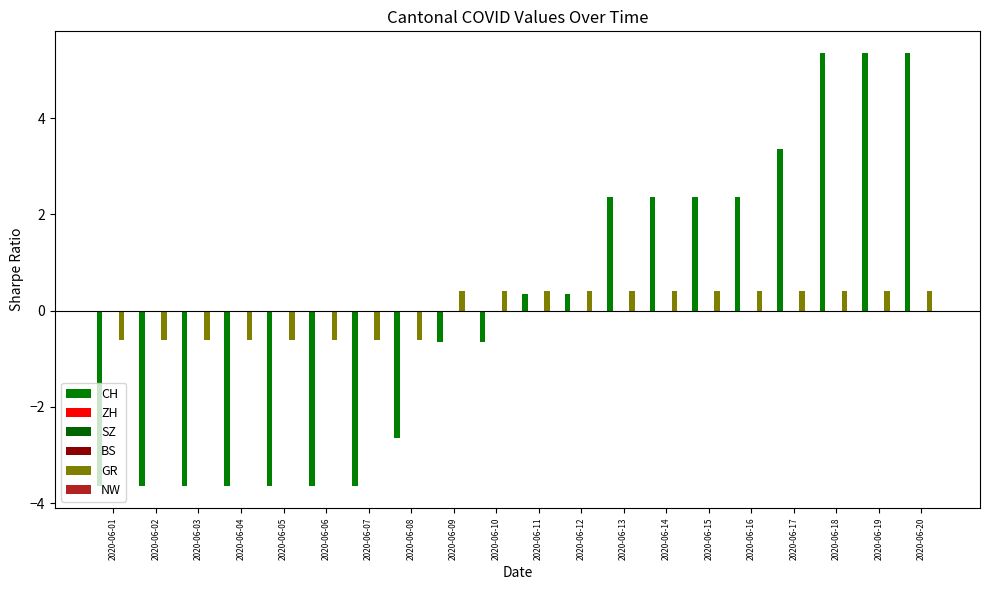

Between 2020-06-12 and 2020-06-20, which series saw the biggest shift?

CH